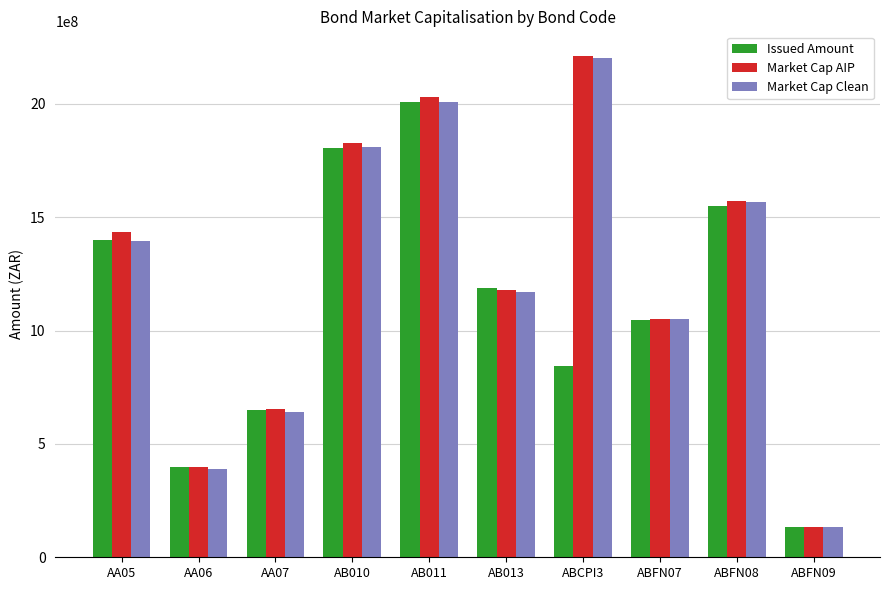

At which category does the chart reach its minimum across all series?

ABFN09